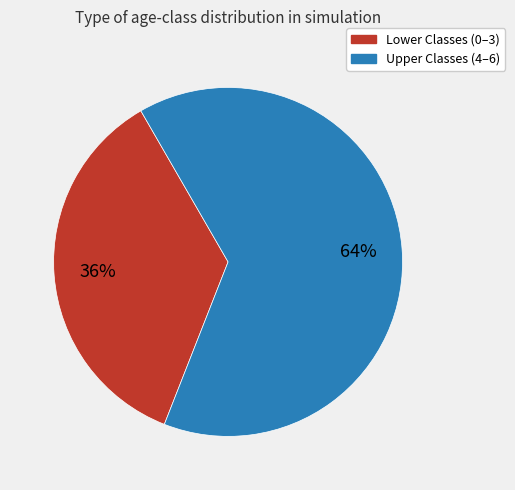

To the nearest percent, what is the average slice percentage?

50%